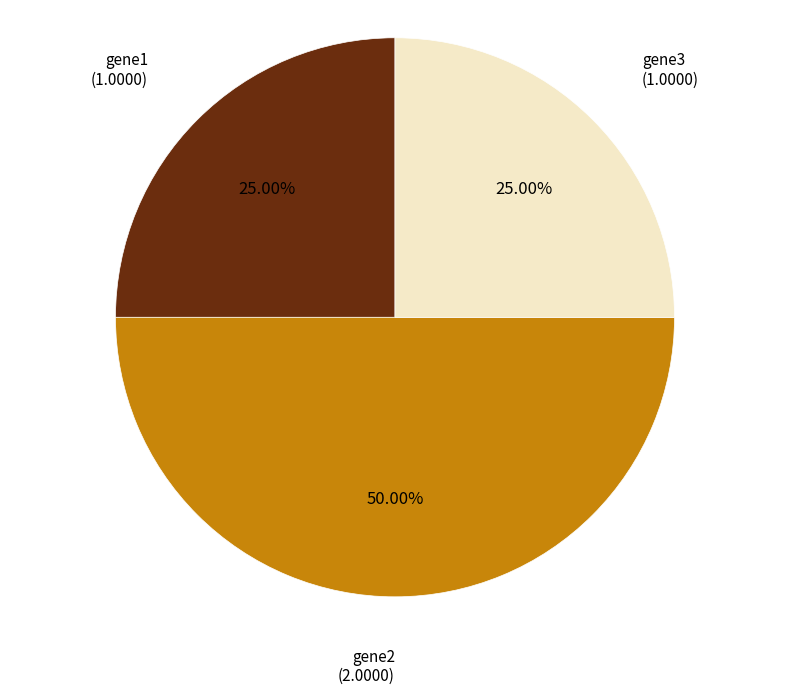

Is it true that gene2 is 63% of the pie?

False